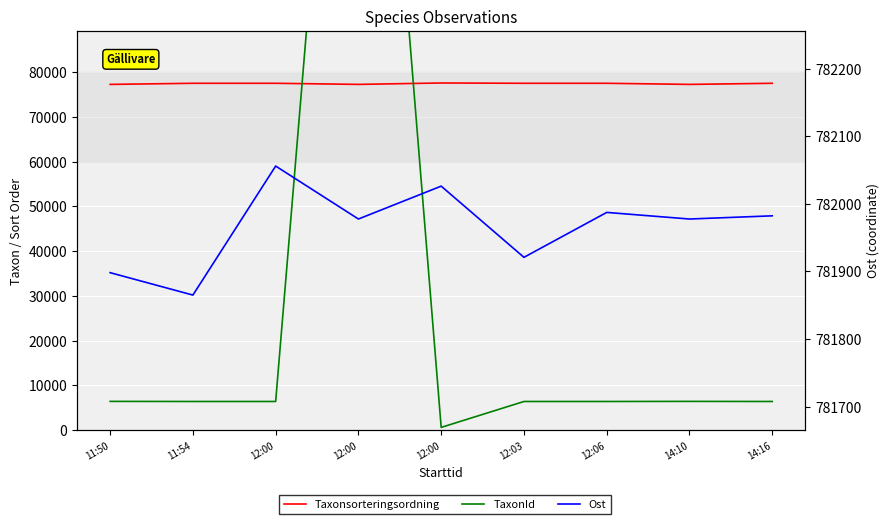

The Ost series shows 1279892.6 at 14:10. True or false?

False